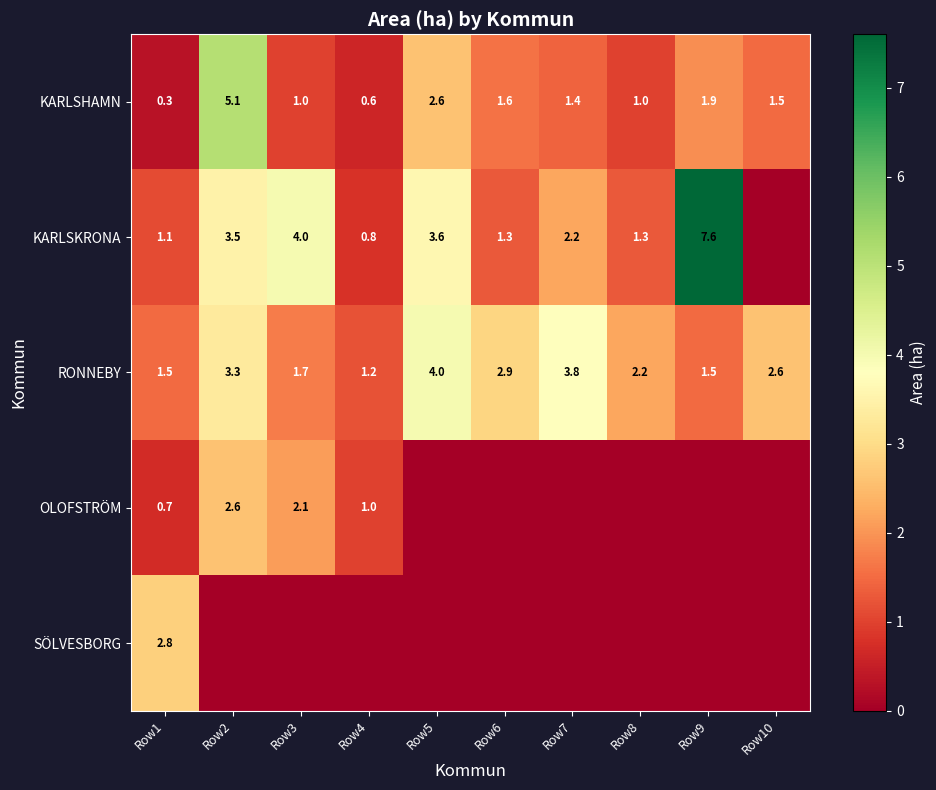

Is the value of KARLSHAMN at Row1 greater than the value of RONNEBY at Row9?

No